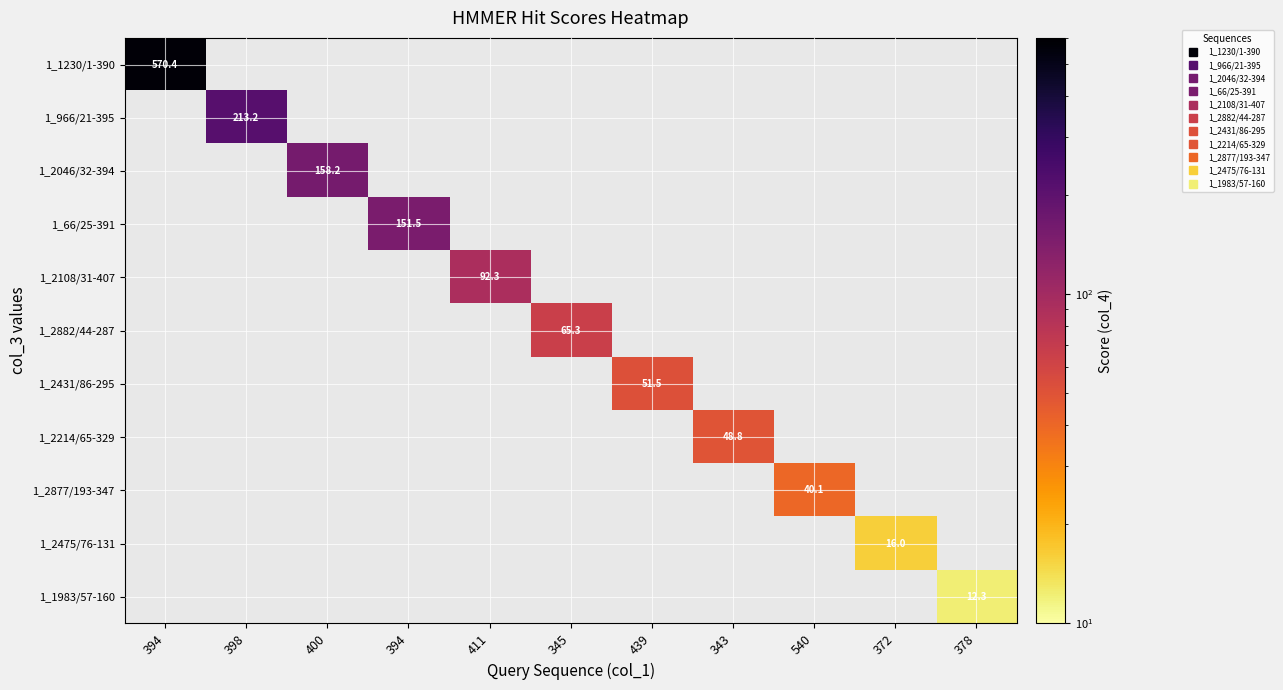

Count the number of data series in this chart.

11